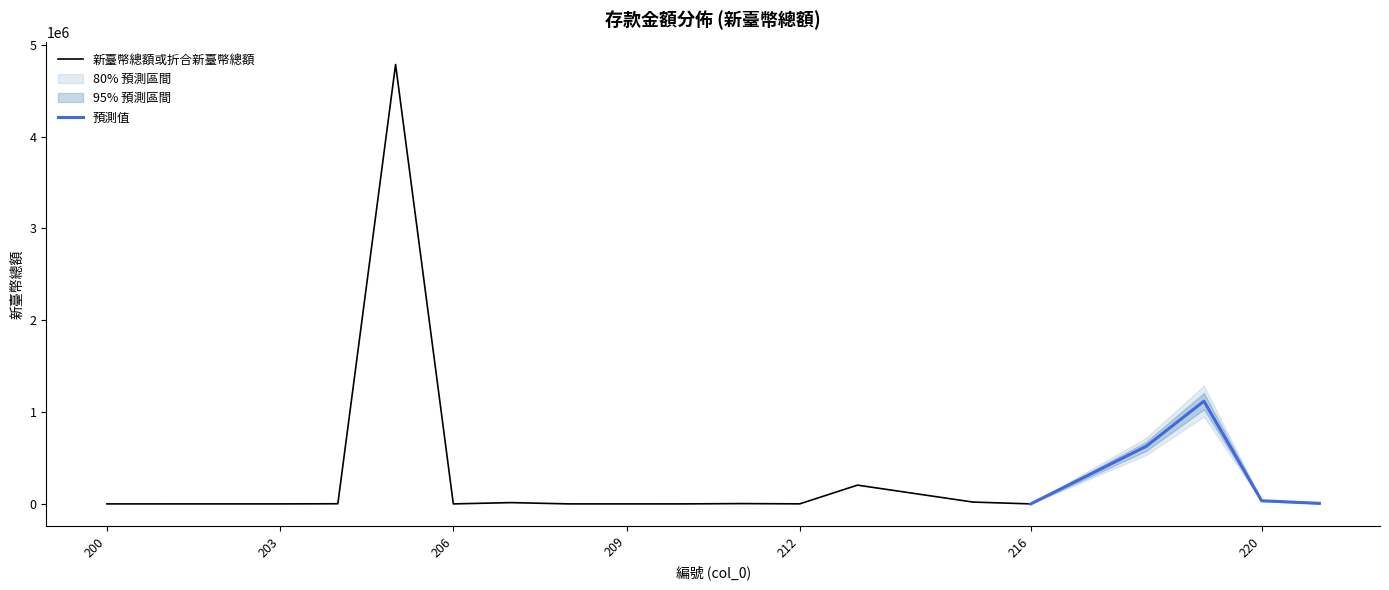

How many values are below 1517?

10